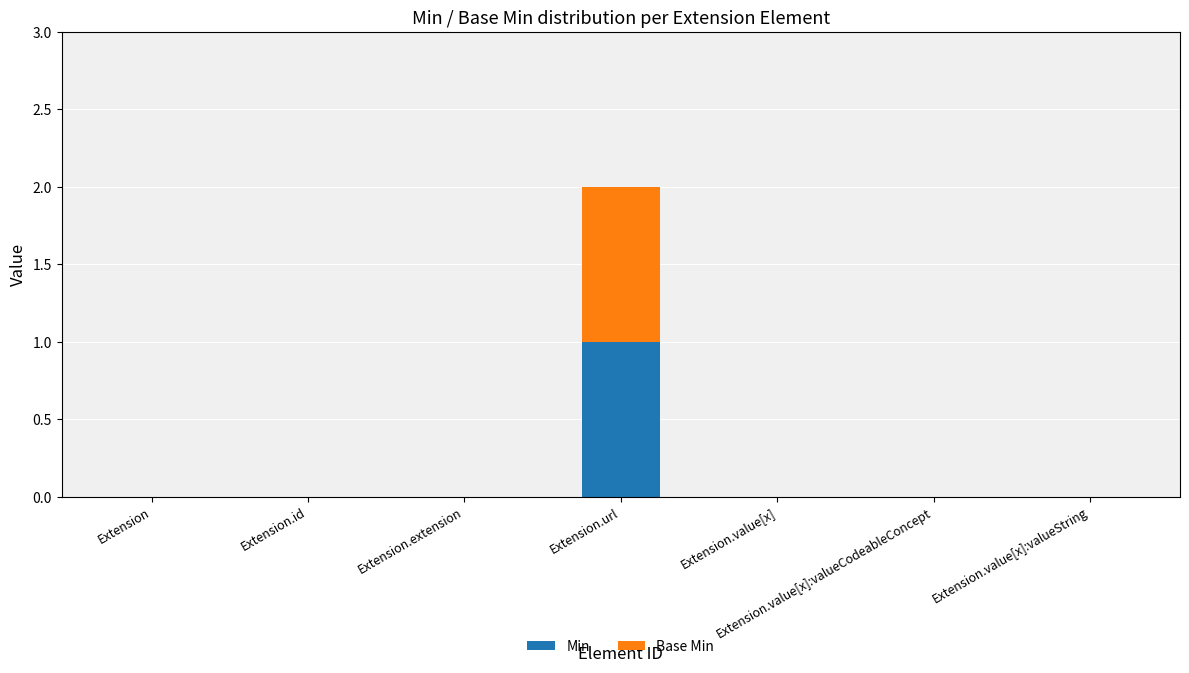

At which category is the sum across all series the highest?

Extension.url